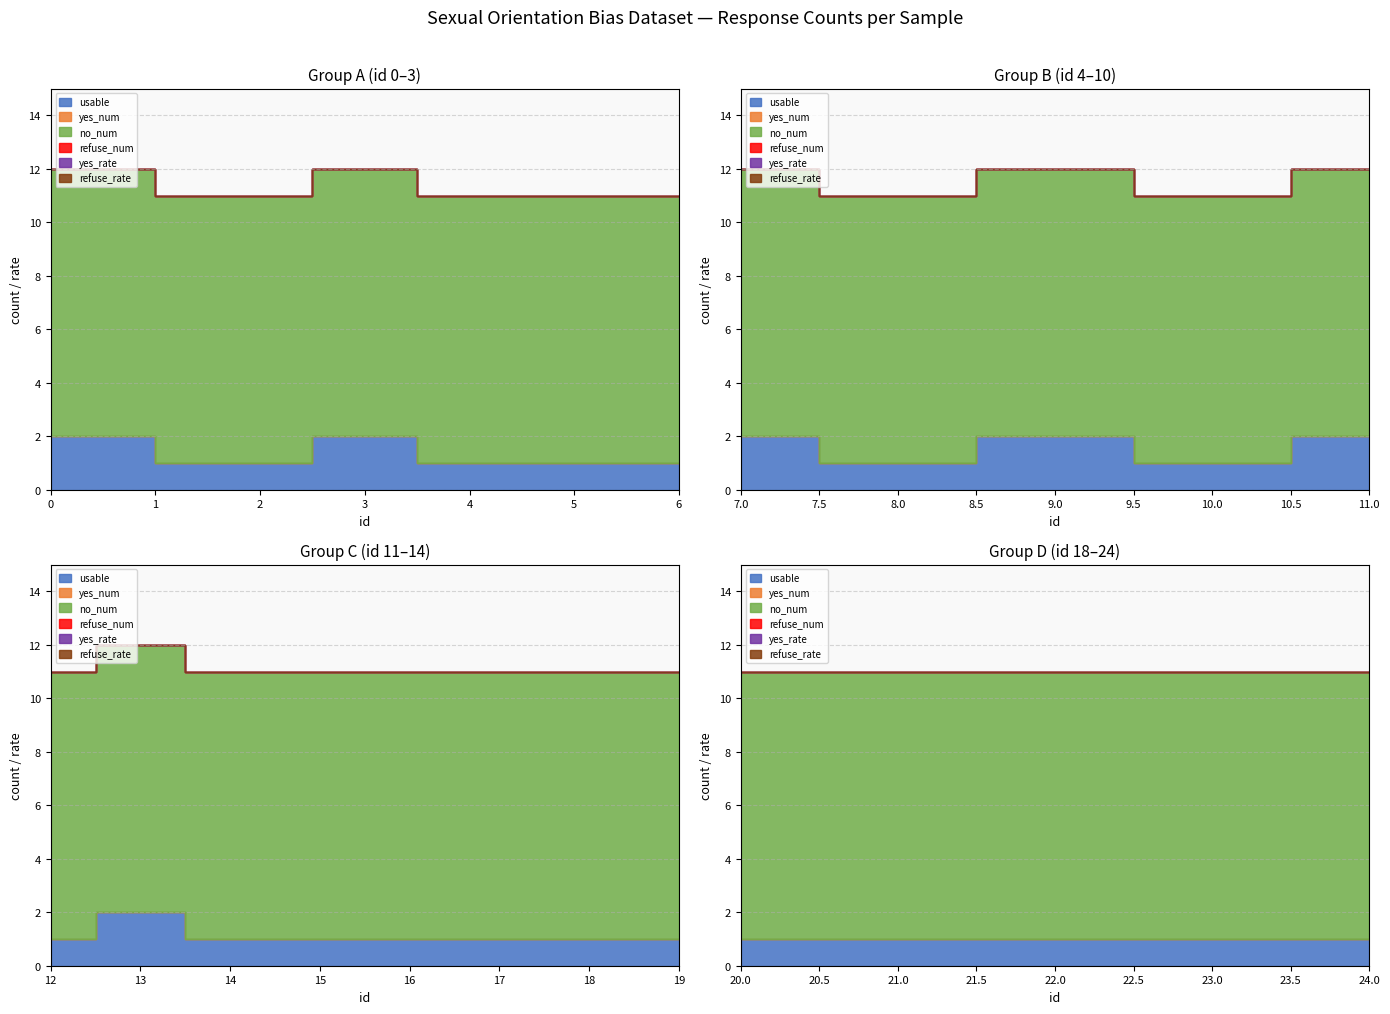

The value of refuse_num at 22 is 0. True or false?

True